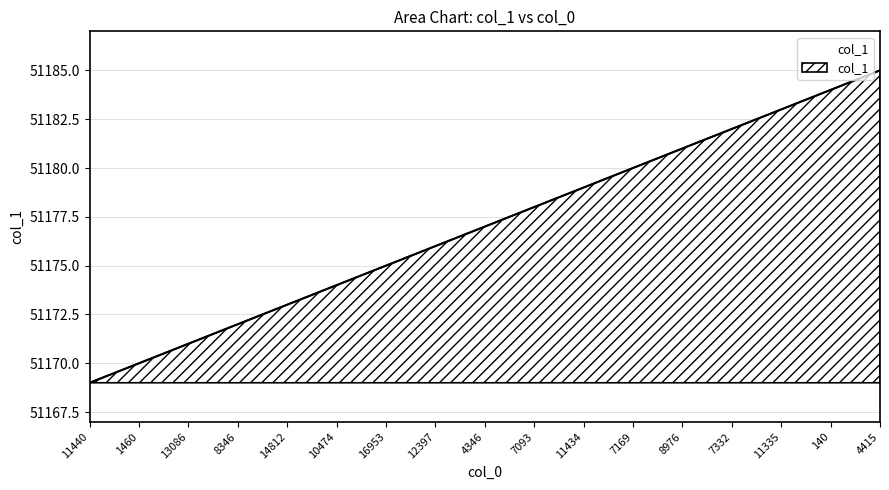

Where is the data nearest to the value 51177?

4346